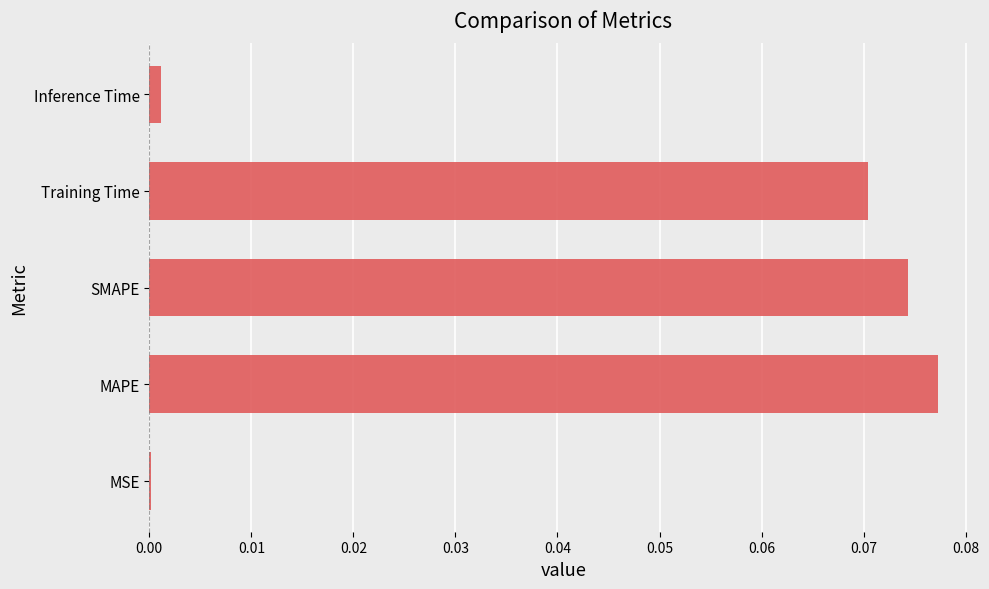

Which has a higher value, MSE or MAPE?

MAPE